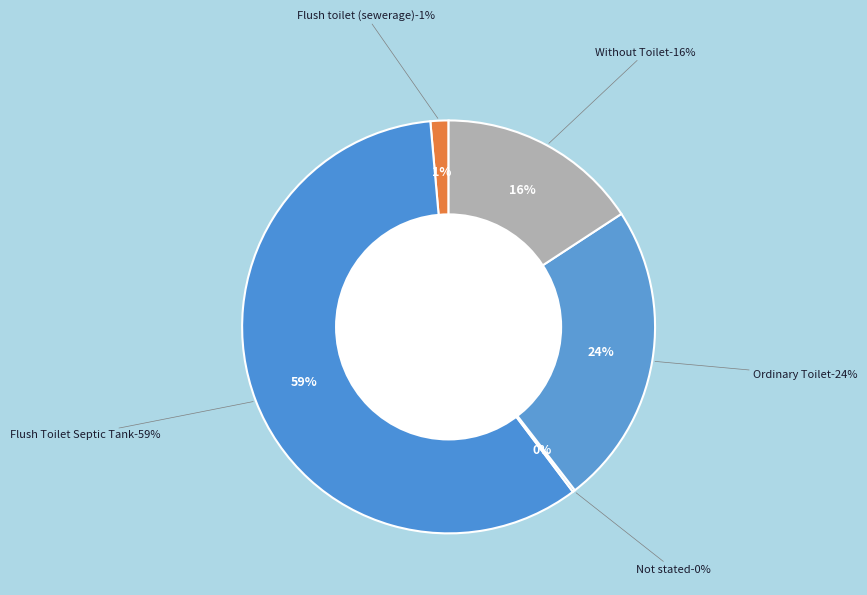

How many slices are in this pie chart?

5